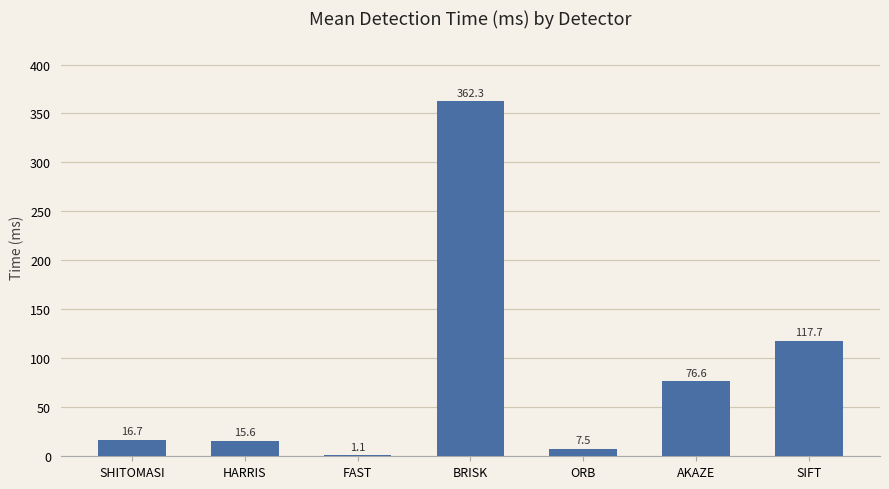

What is the sum of the values at BRISK and SIFT?

480.0